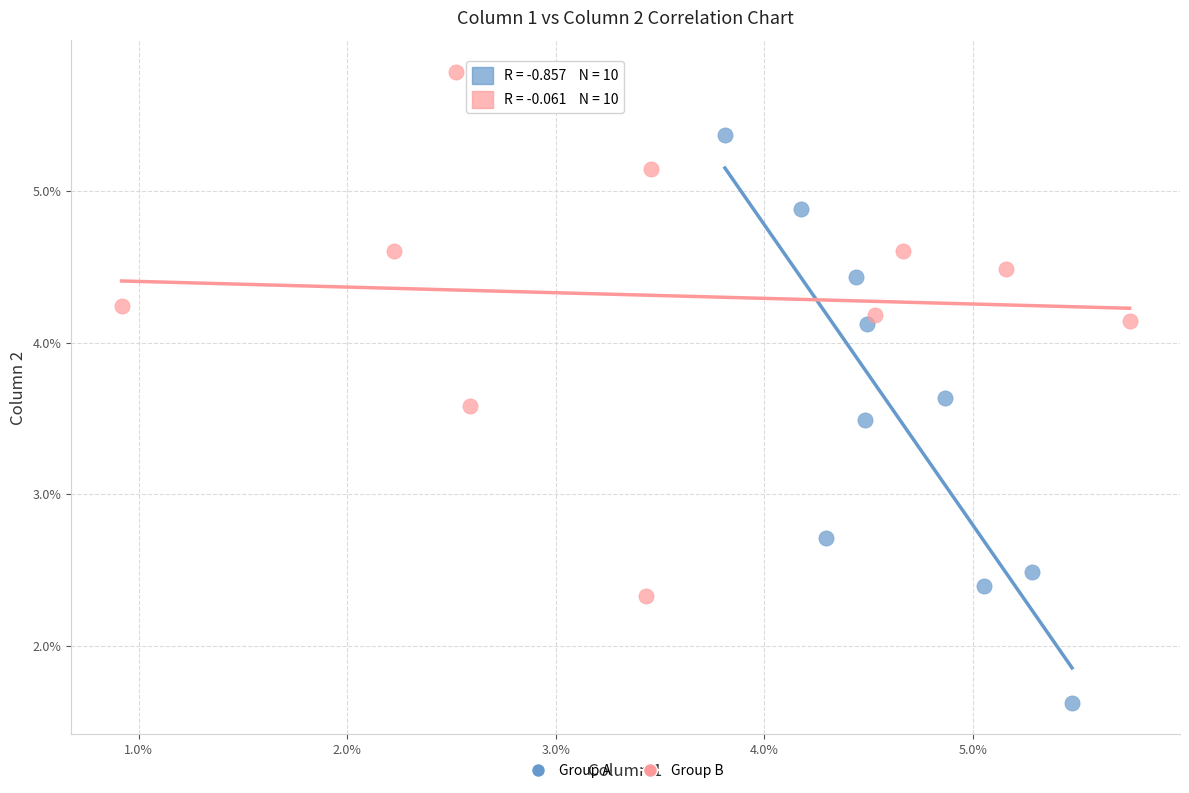

What are all the series names shown in the legend?

Group A, Group B